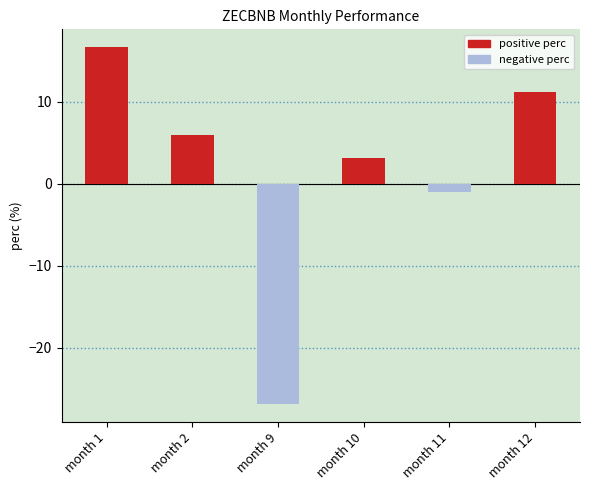

Which category has the lowest value across all series?

month 9